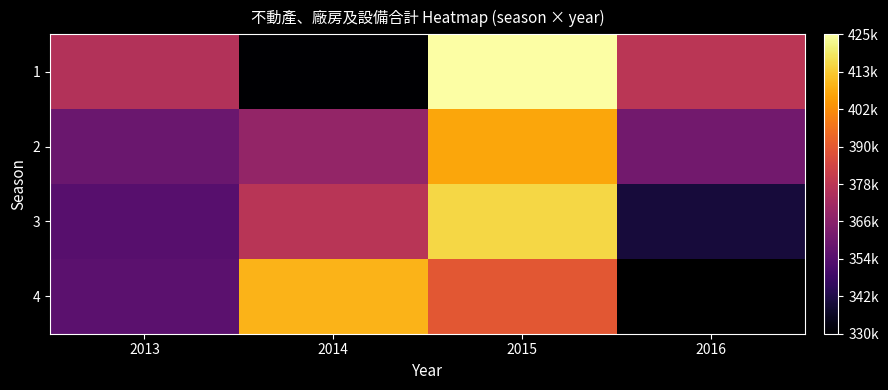

At which label is 2 closest to 382983?

2014